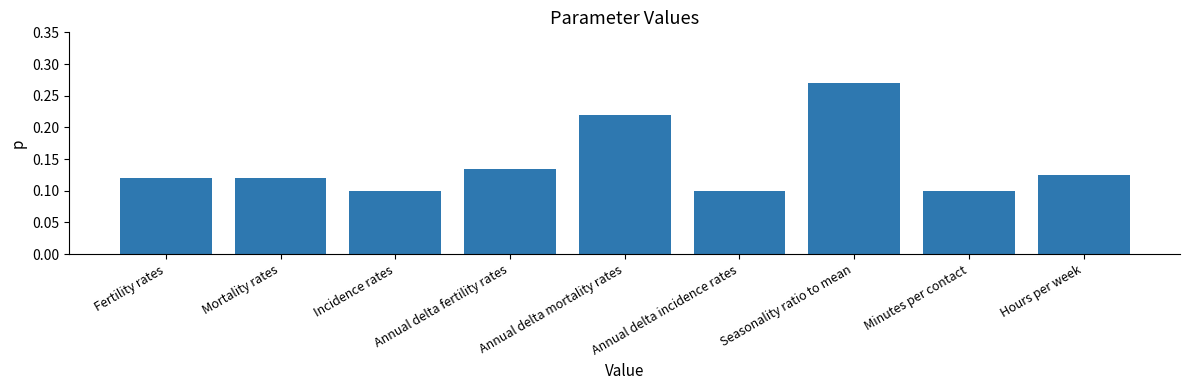

What position from the right is Annual delta incidence rates?

4